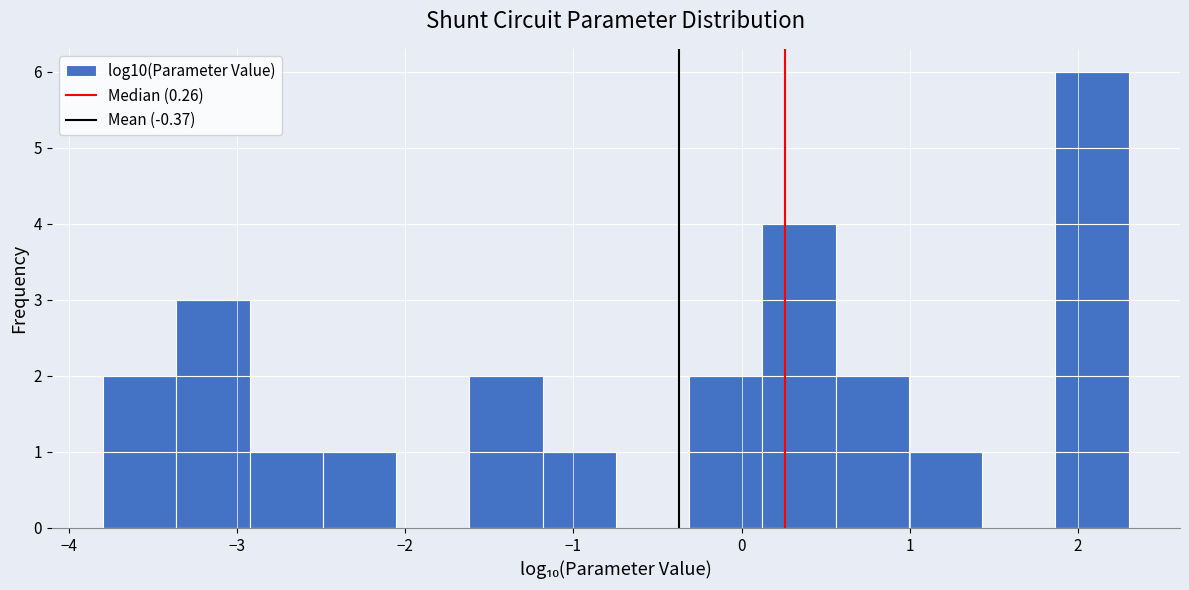

Over which range of the x-axis is the bar tallest?

1.9 to 2.3